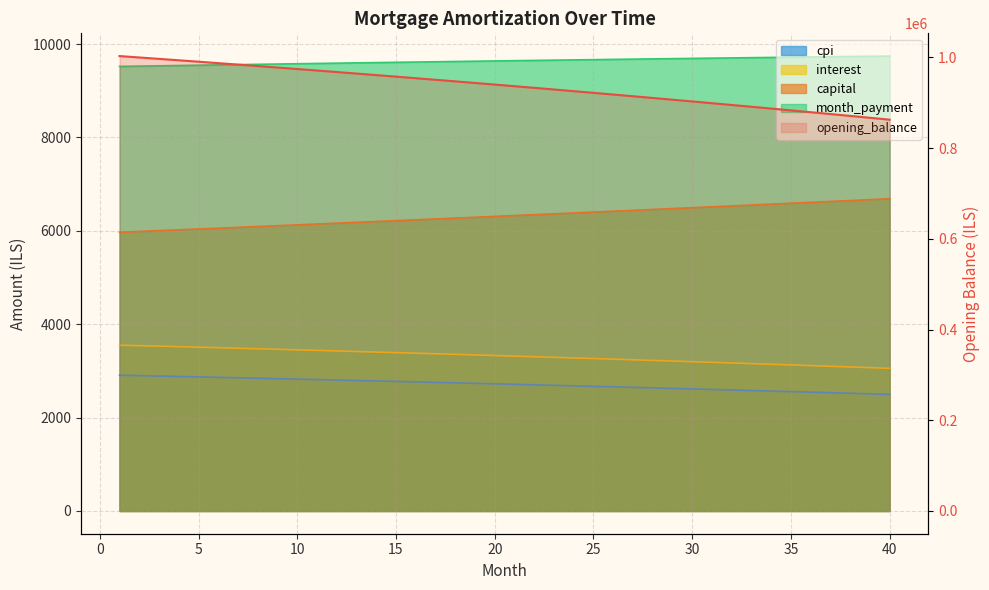

What are all the series names shown in the legend?

opening_balance, capital, interest, month_payment, cpi